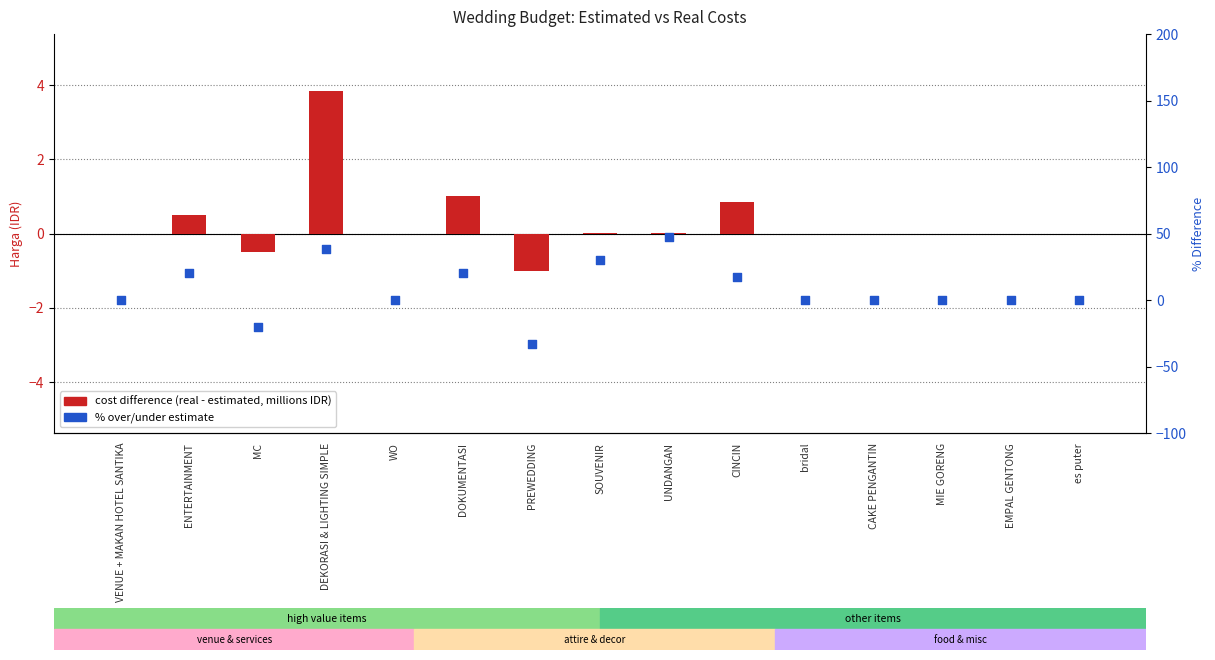

Which series has the largest Y range (max minus min)?

% over/under estimate